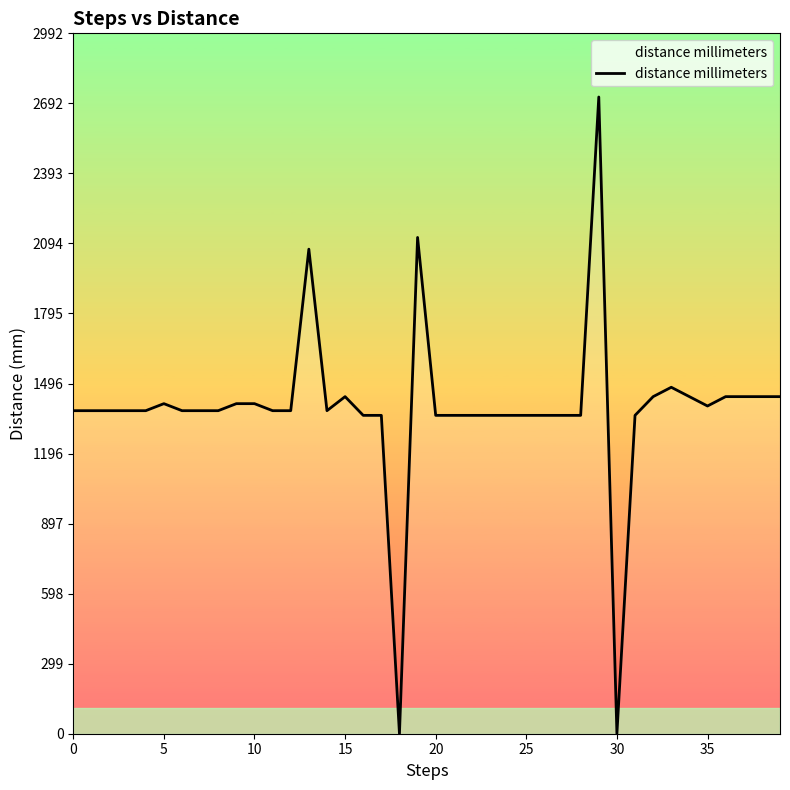

What is the maximum value shown in the chart?

2720